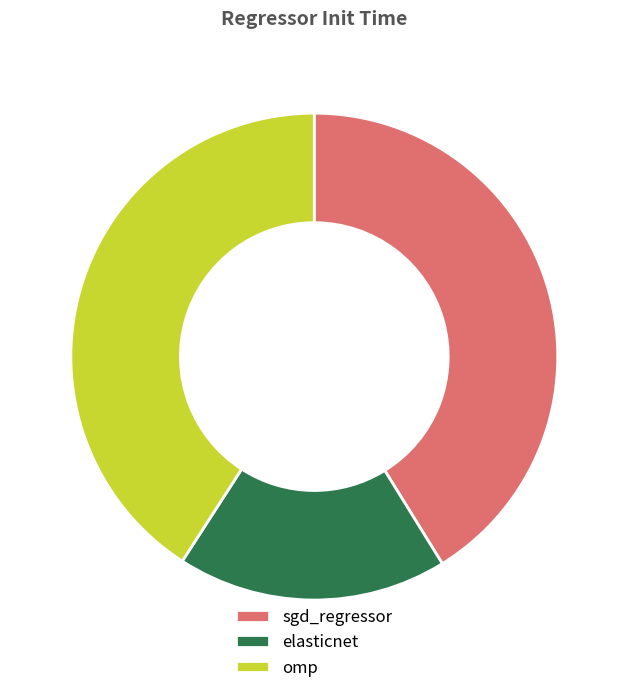

Which slice is the smallest?

elasticnet